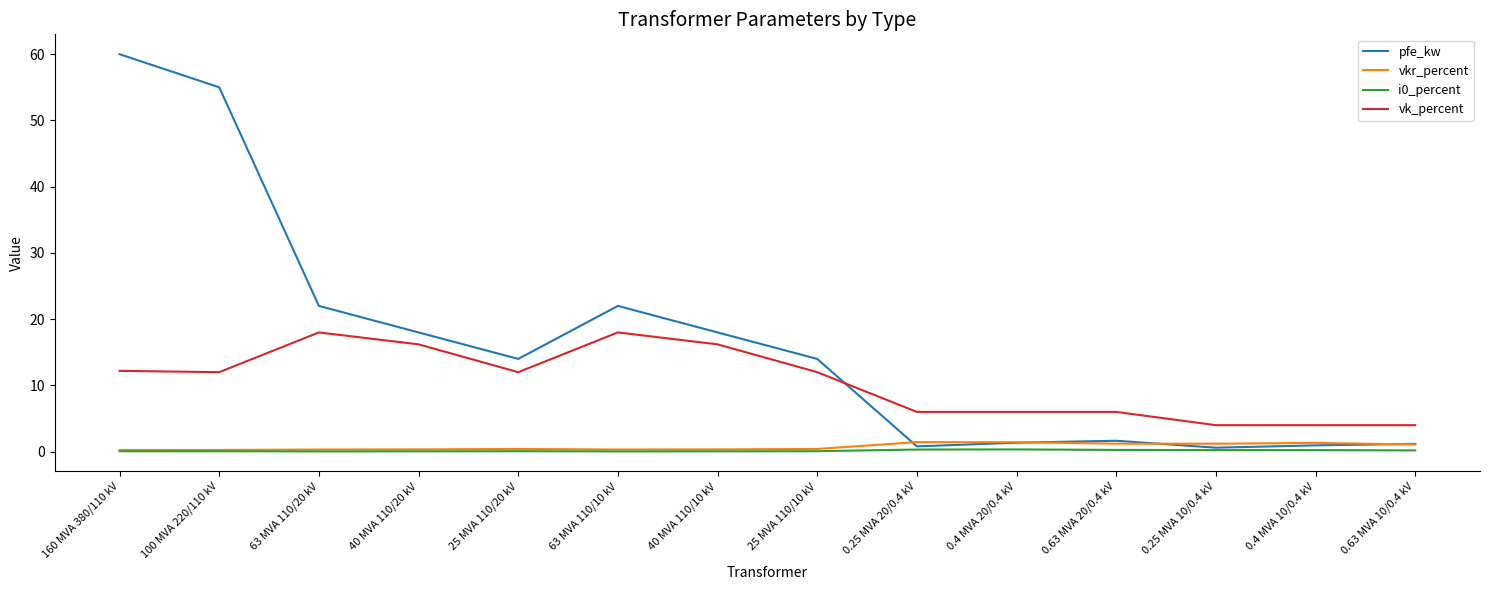

What is the sum of the pfe_kw values at 160 MVA 380/110 kV and 25 MVA 110/20 kV?

74.0